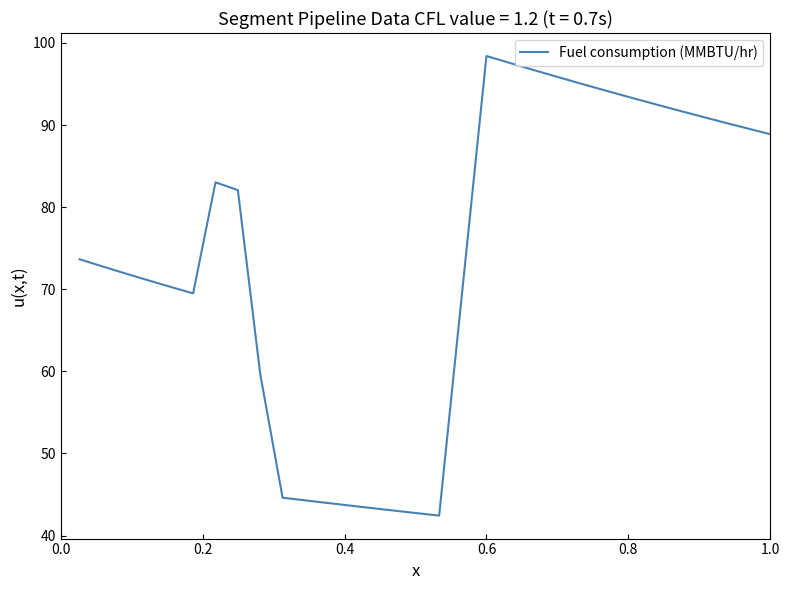

What is the difference between the maximum and minimum values?

56.0